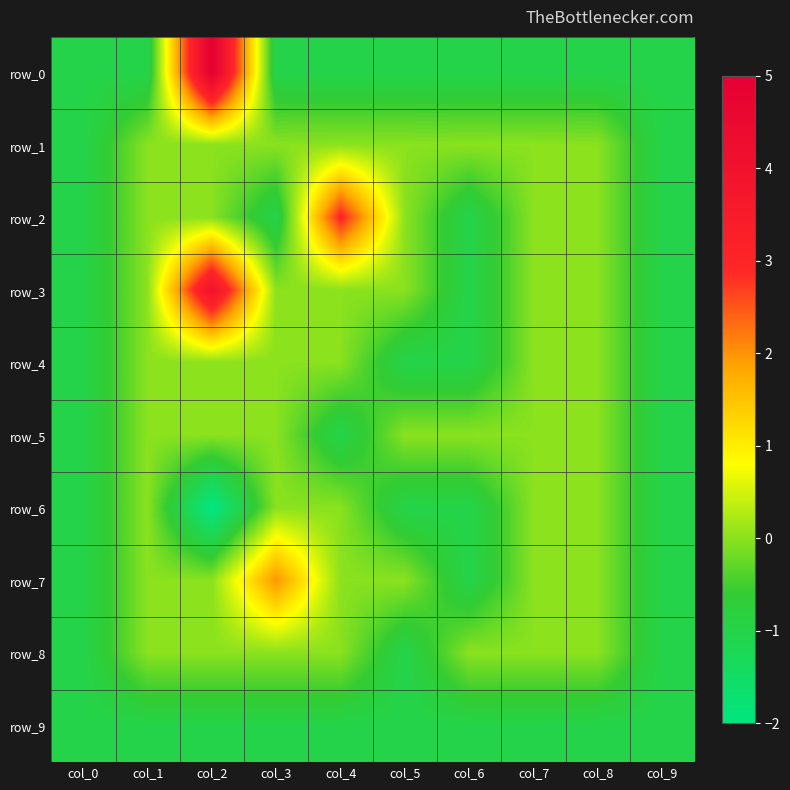

How many distinct data groups are displayed?

10